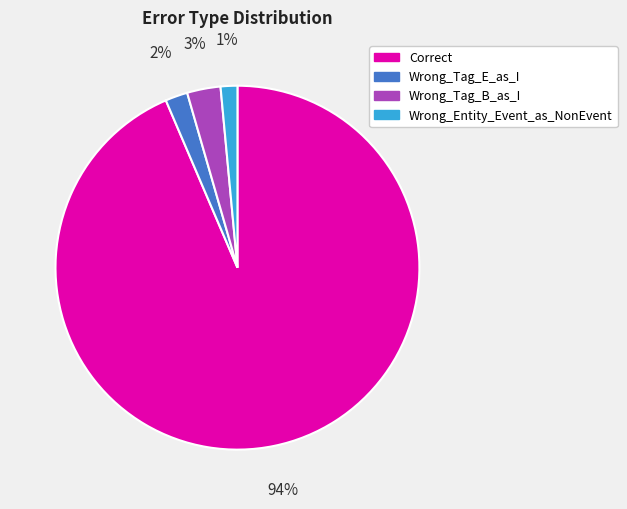

True or false: Wrong_Tag_B_as_I accounts for 3% of the total.

True